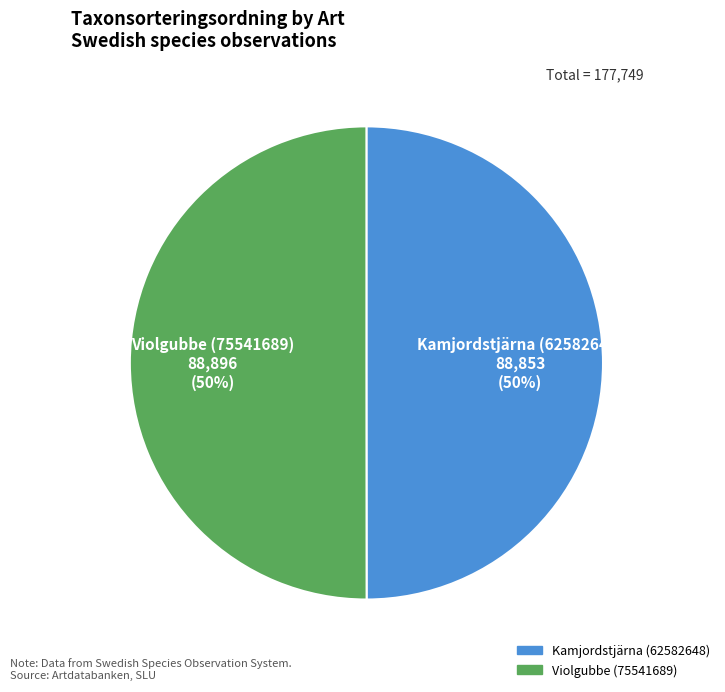

What is the ratio of the value at Violgubbe (75541689) to the value at Kamjordstjärna (62582648)?

1.0